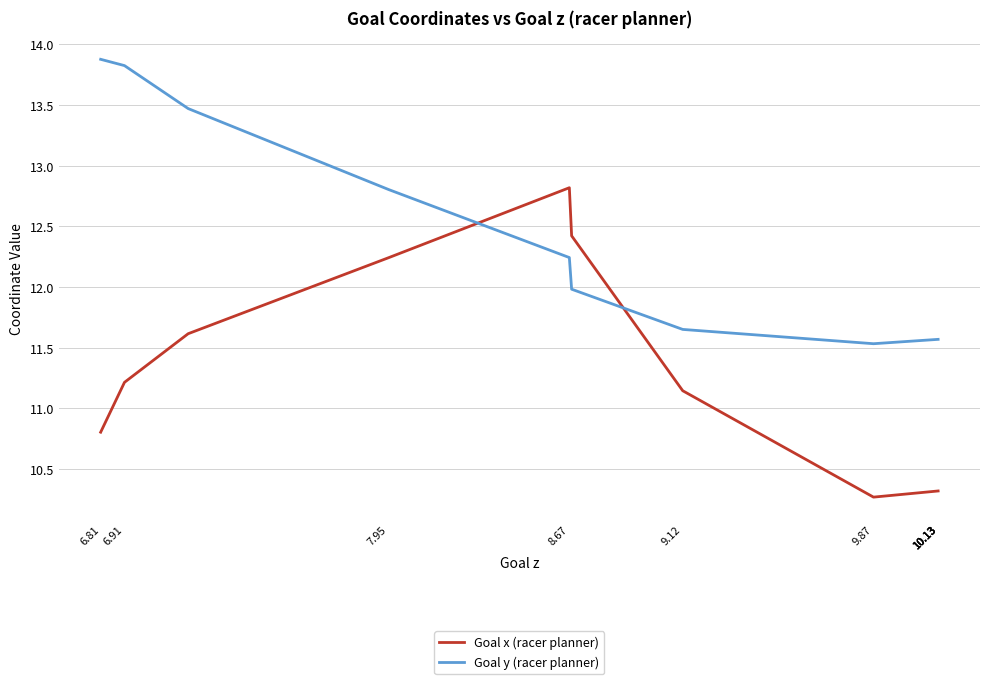

In Goal x (racer planner), how many points are lower than both neighbors (excluding endpoints)?

1